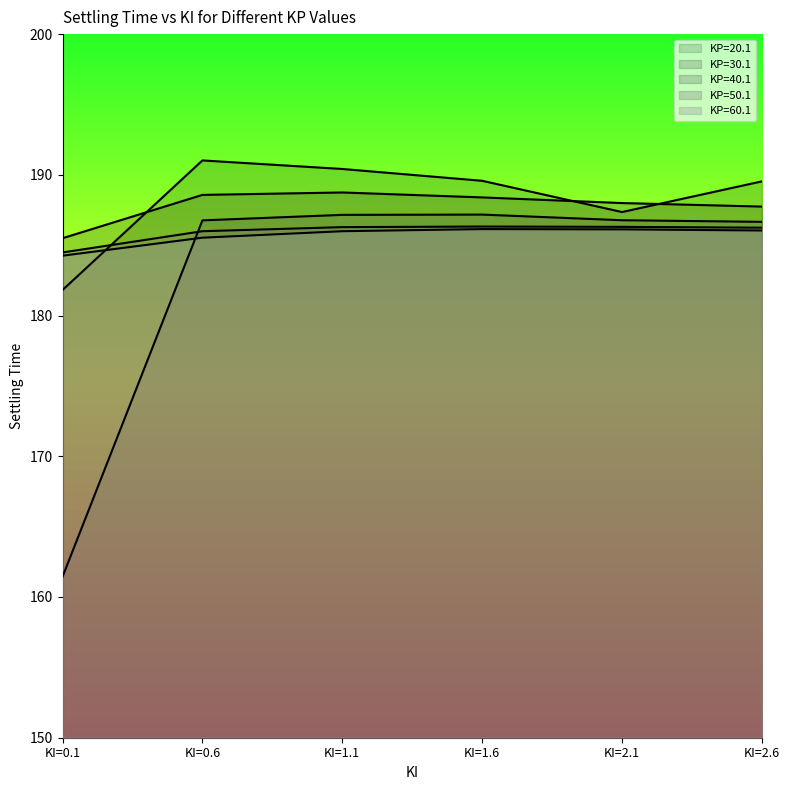

True or false: KP=20.1 has more than 1 interior local peaks.

False